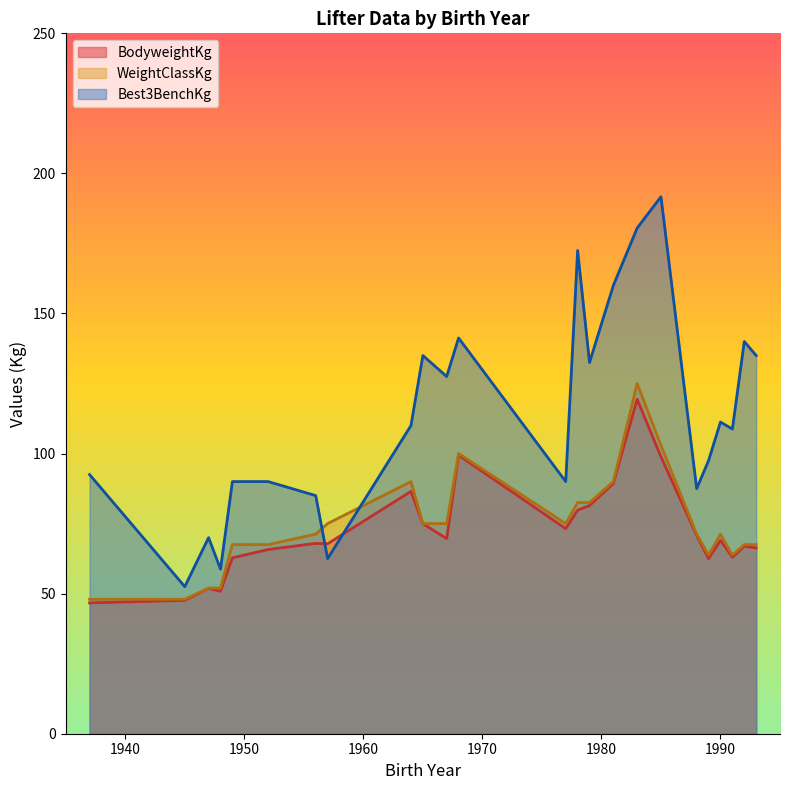

What is the total value across all series at 1965?

284.9